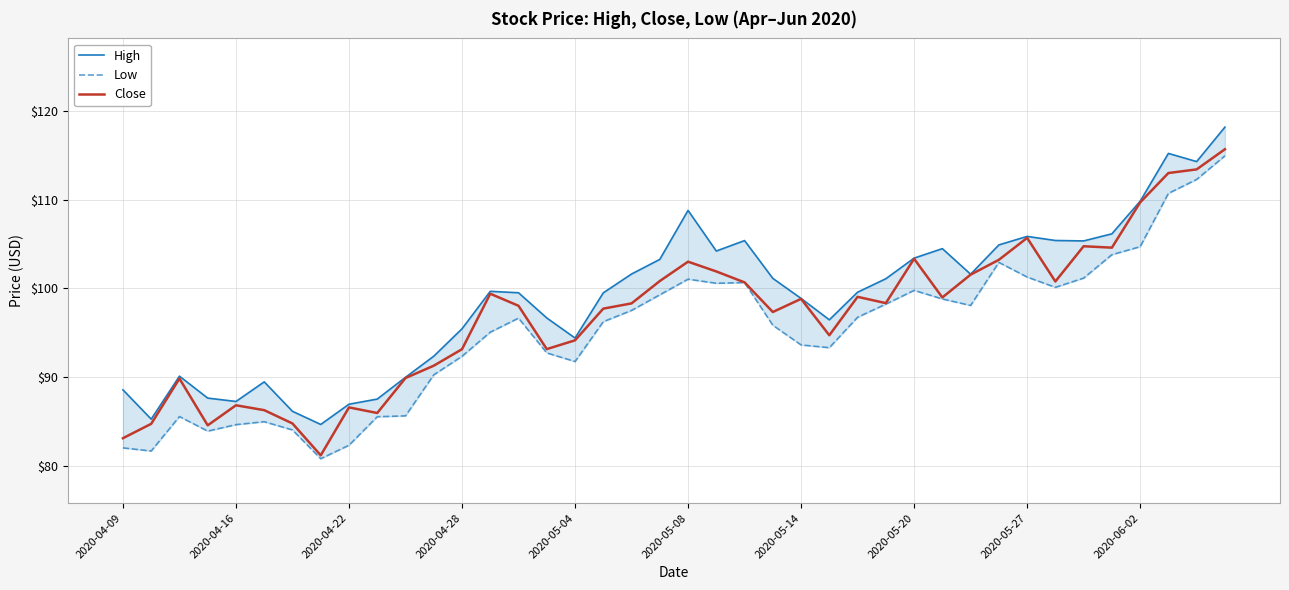

Which series has the largest range (max minus min)?

Close